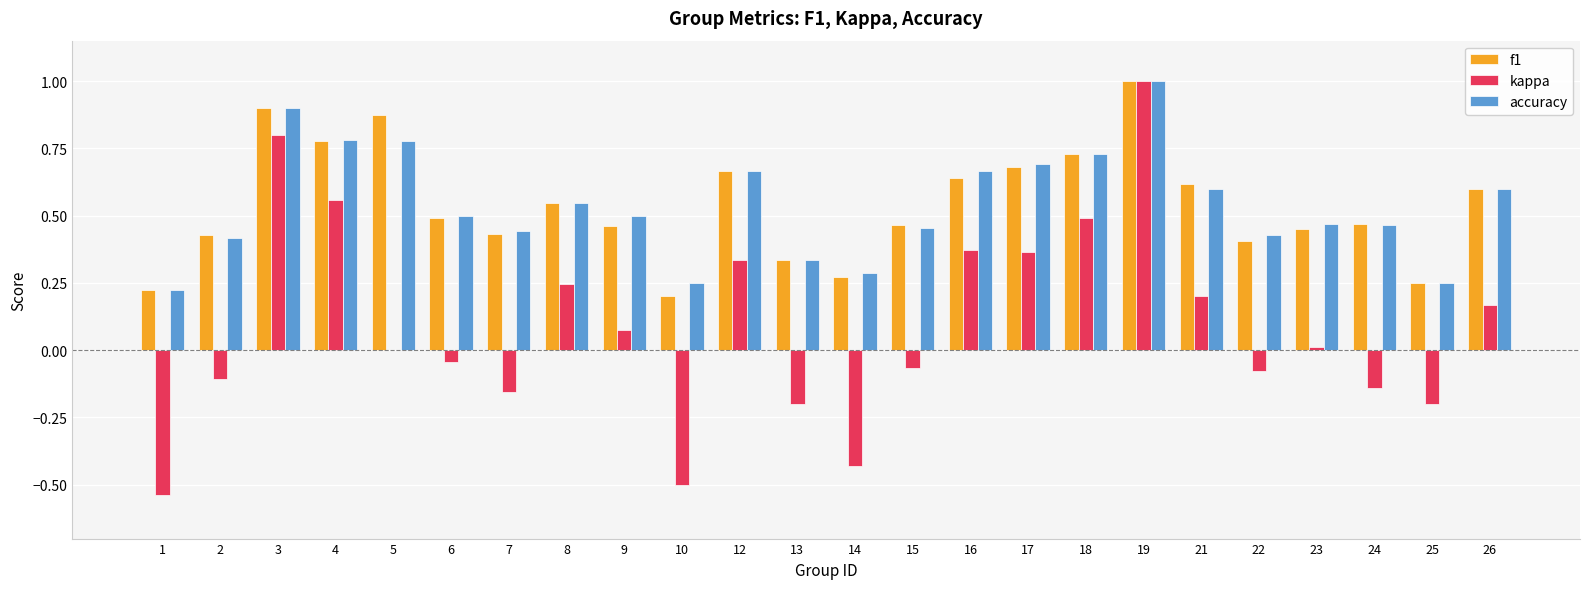

What is the maximum value for f1?

1.0